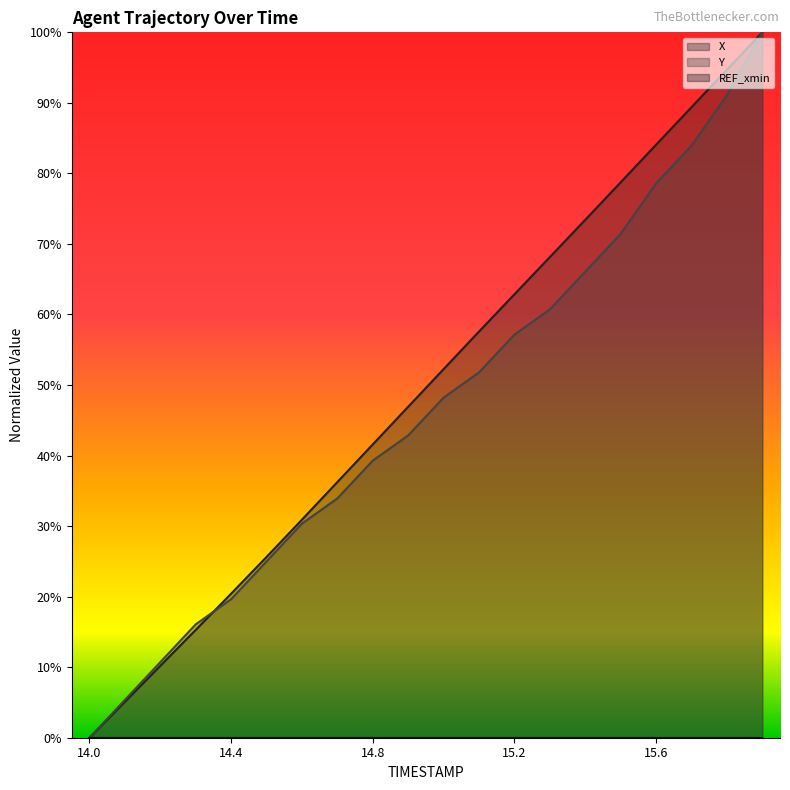

Reading left to right, transcribe all the data shown in this chart.

X: 0.0	0.1	0.1	0.2	0.2	0.3	0.3	0.4	0.4	0.5	0.5	0.6	0.6	0.7	0.7	0.8	0.8	0.9	0.9	1.0
Y: 0.0	0.1	0.1	0.2	0.2	0.3	0.3	0.3	0.4	0.4	0.5	0.5	0.6	0.6	0.7	0.7	0.8	0.8	0.9	1.0